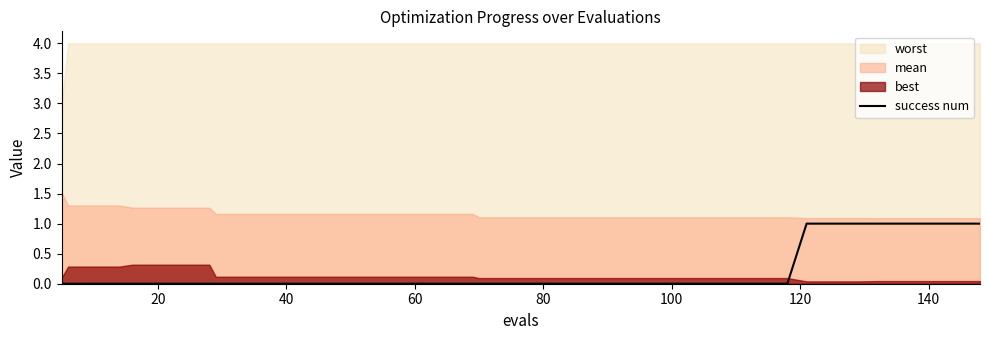

Does the chart display data point markers on the line(s)?

No